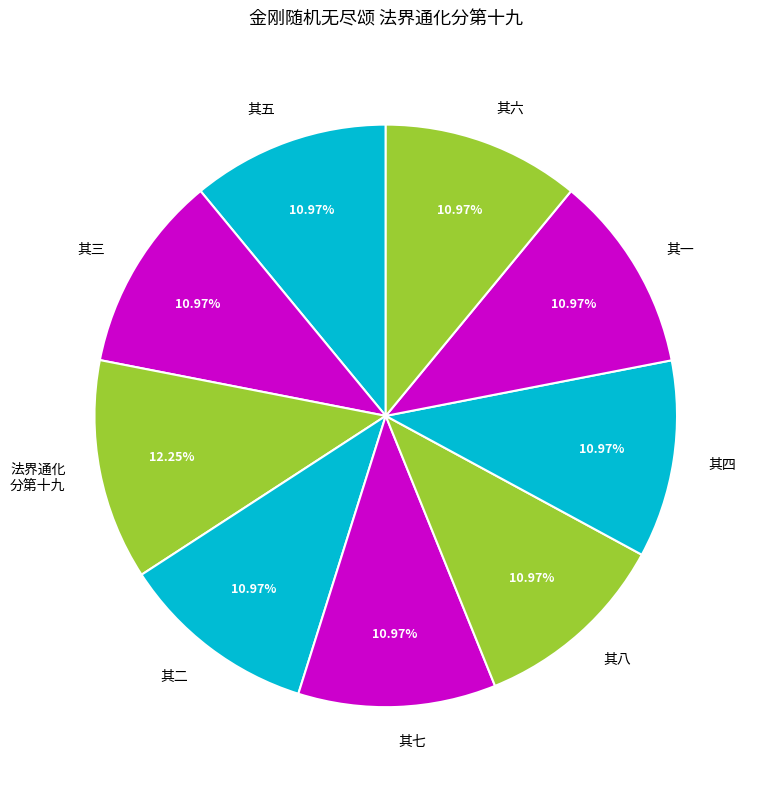

Is 其二 the majority of the pie?

No